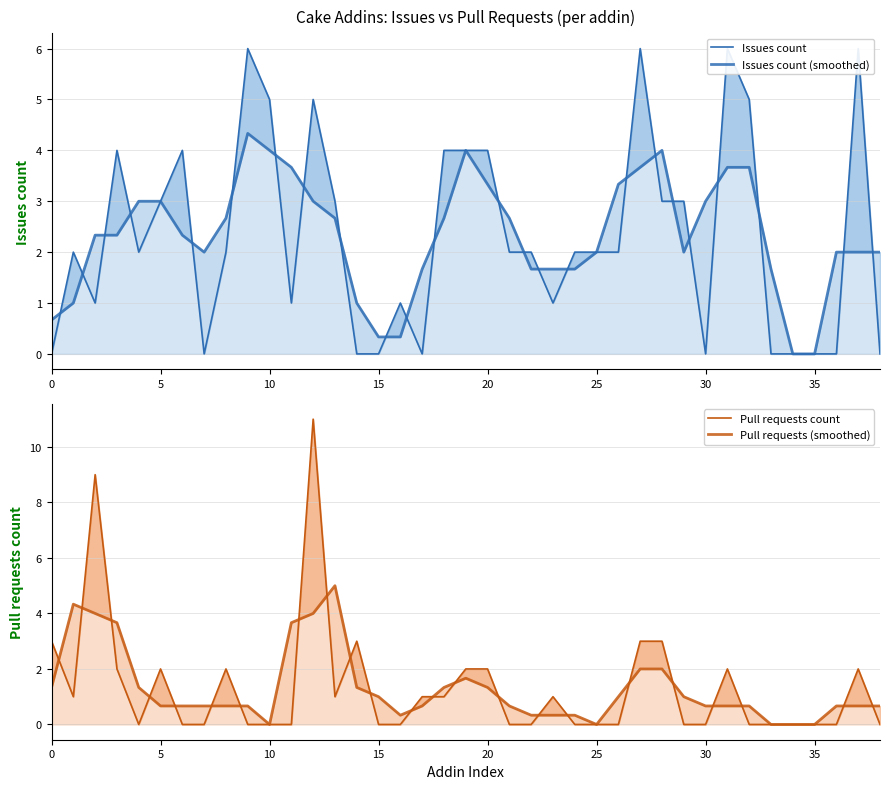

Which series changed the most between 33 and 34?

Issues count (smoothed)